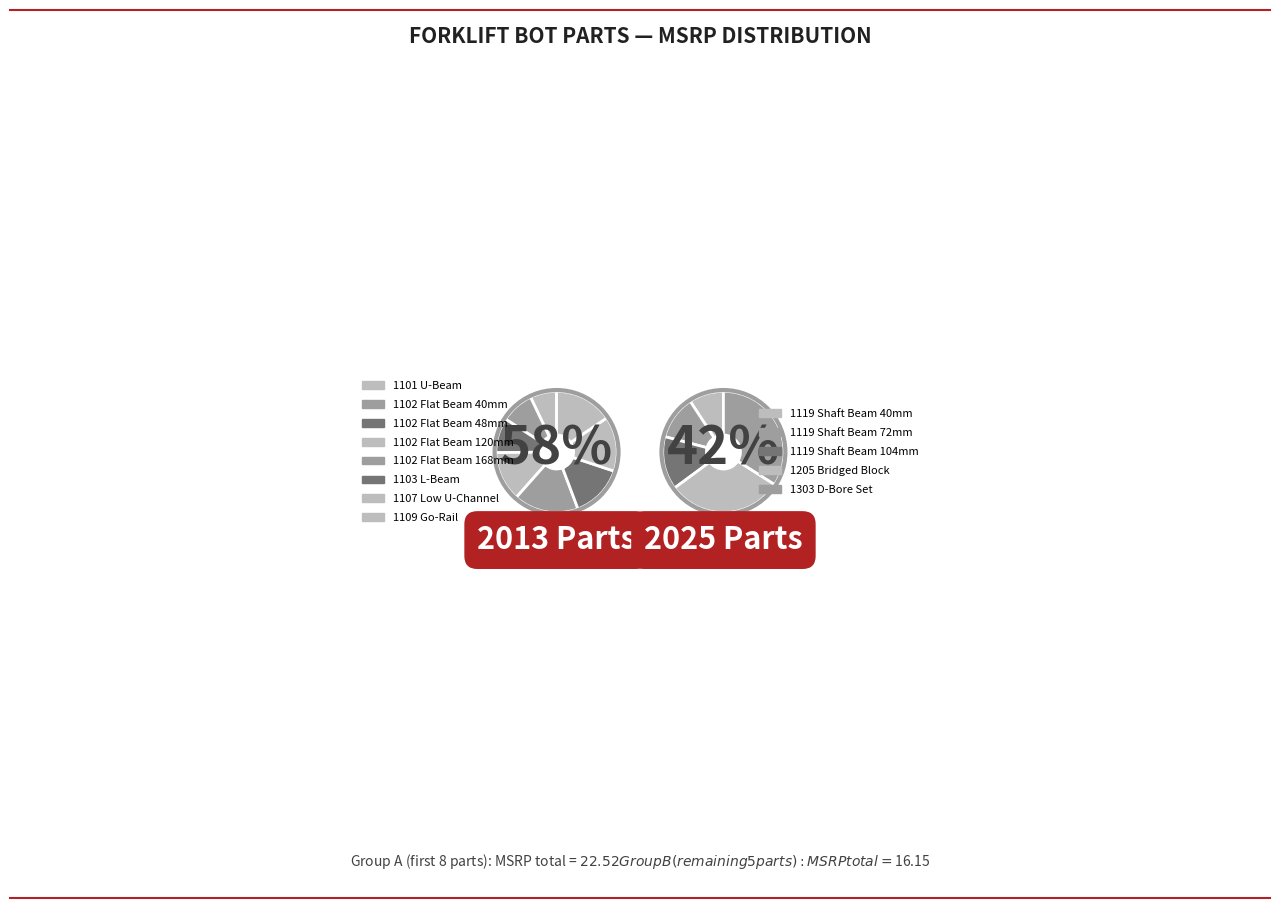

Is there any slice that represents more than half of the pie?

No